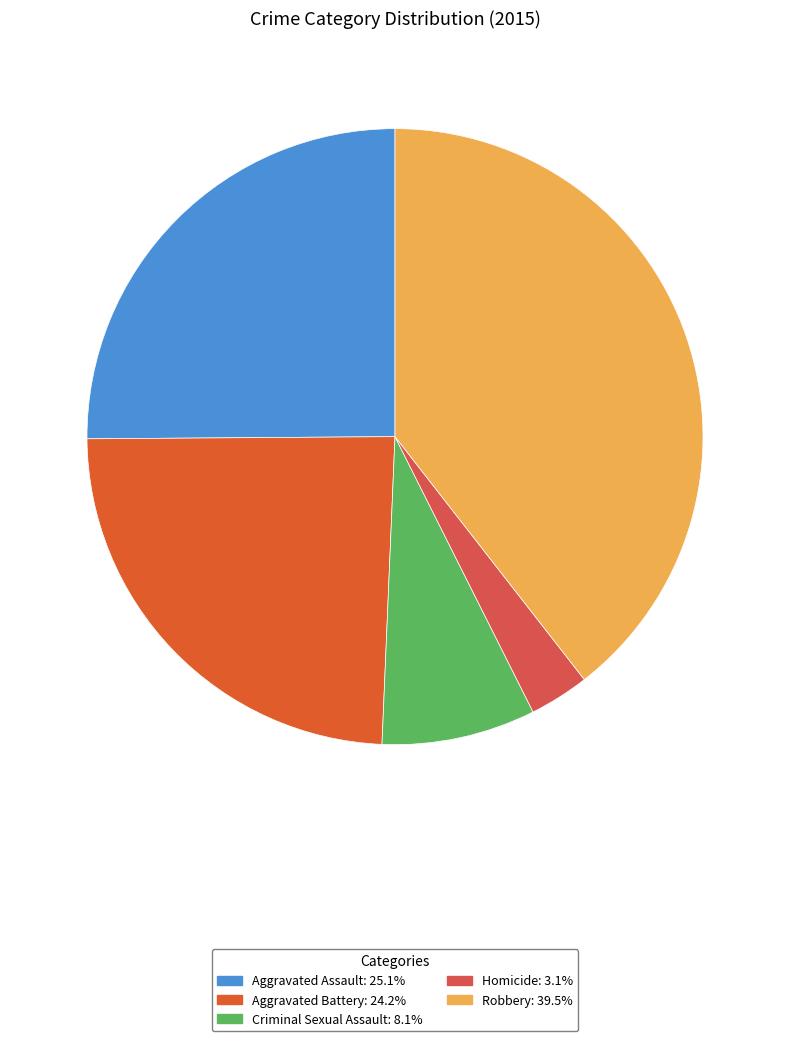

To the nearest percent, what percentage of the pie is Robbery?

39%